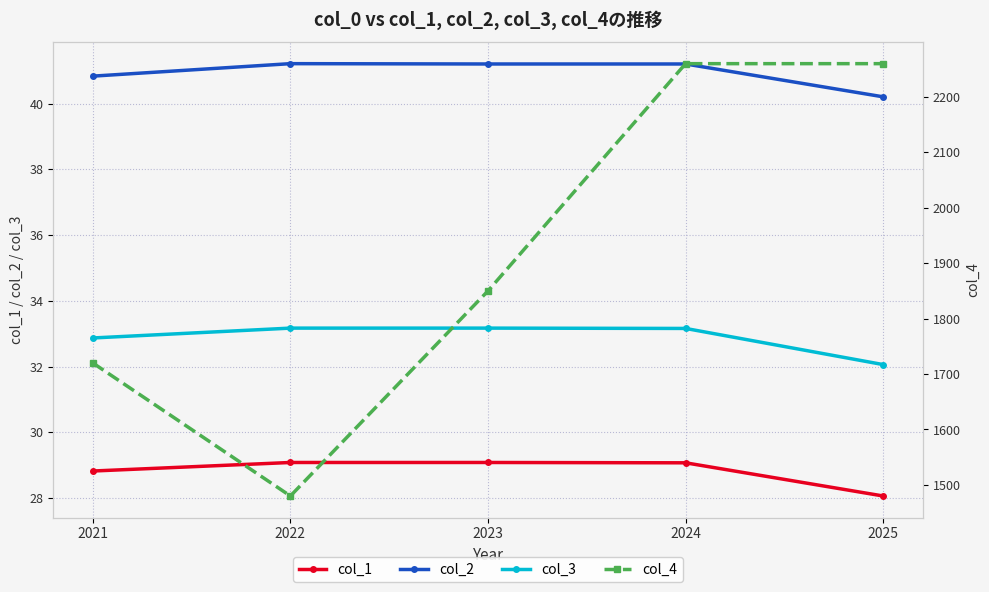

True or false: col_1 and col_2 cross at least once.

False